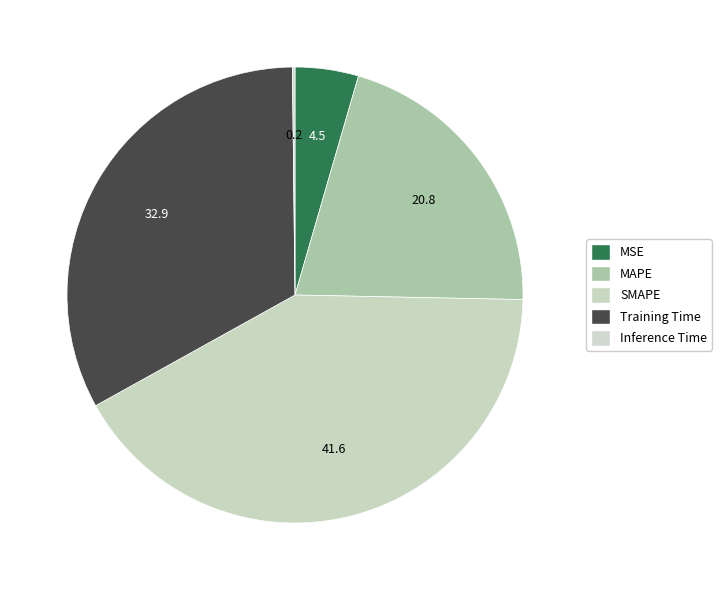

Rank the categories by value from highest to lowest.

SMAPE, Training Time, MAPE, MSE, Inference Time